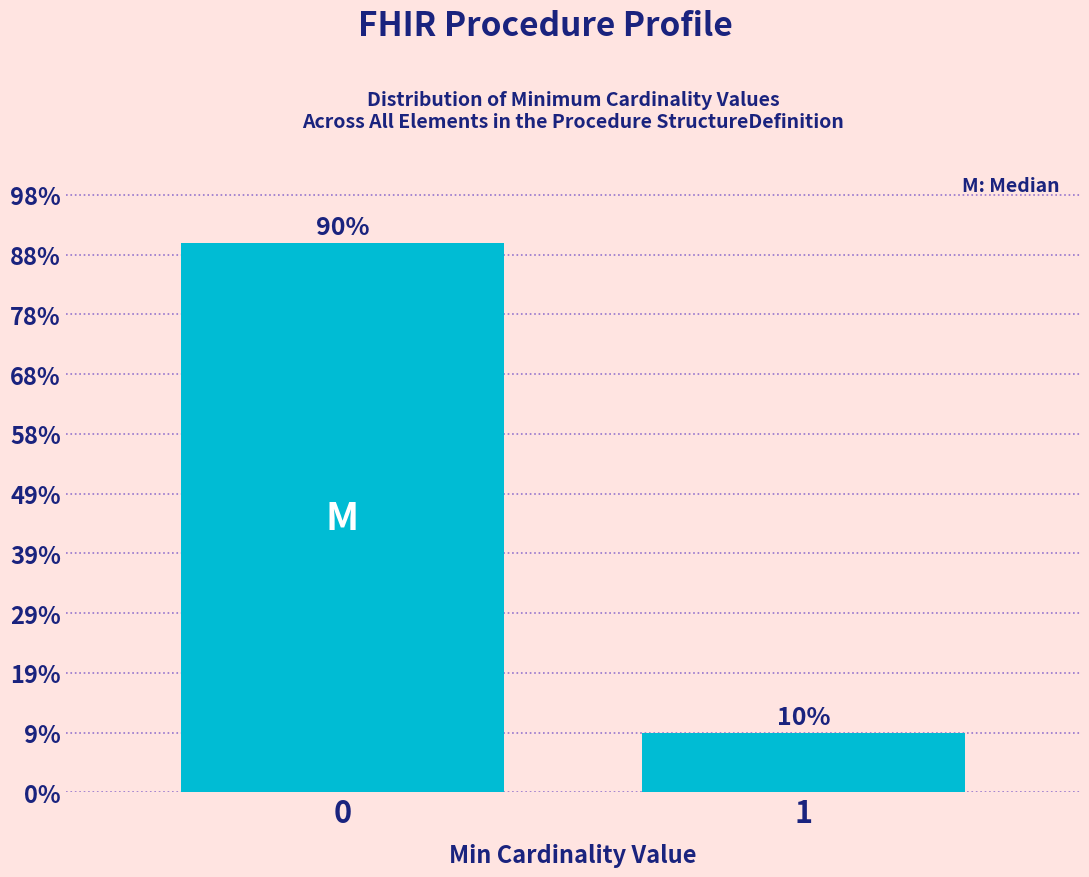

Does the chart contain any negative values?

No